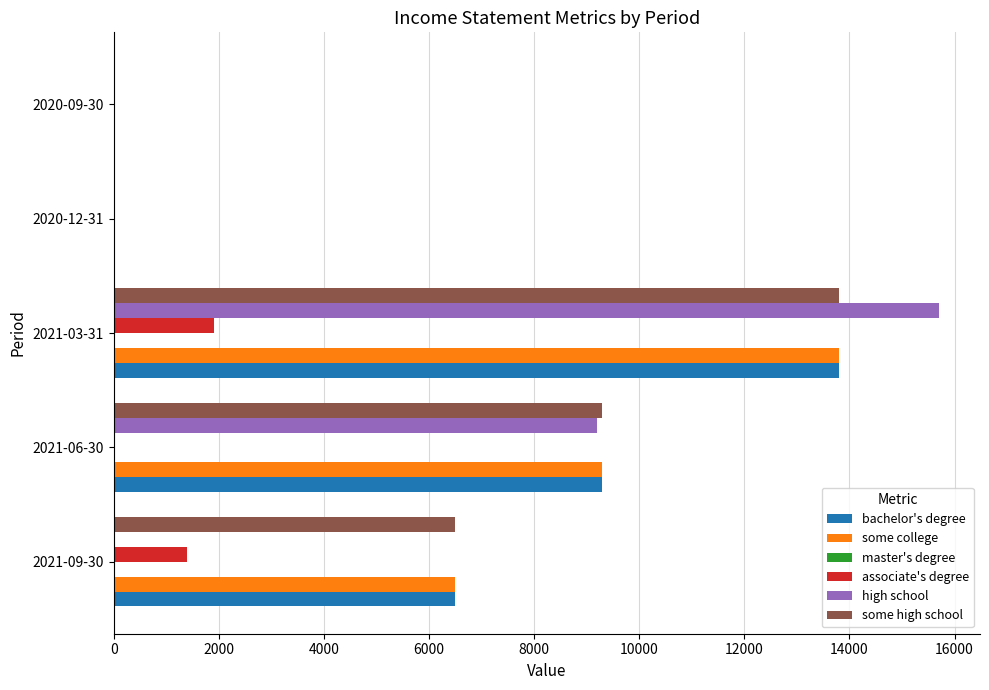

At which label does high school reach its peak?

2021-03-31